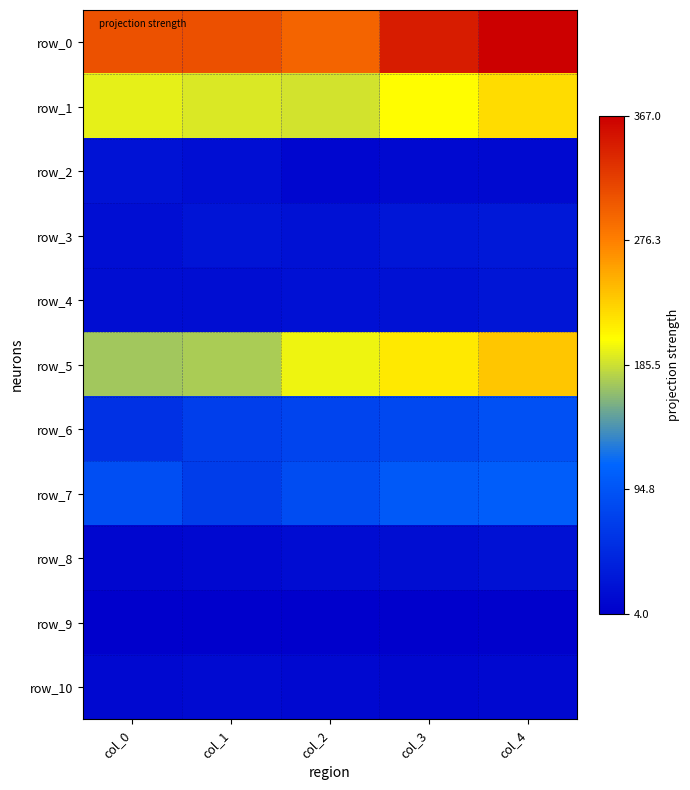

What is the maximum value for row_5?

235.8